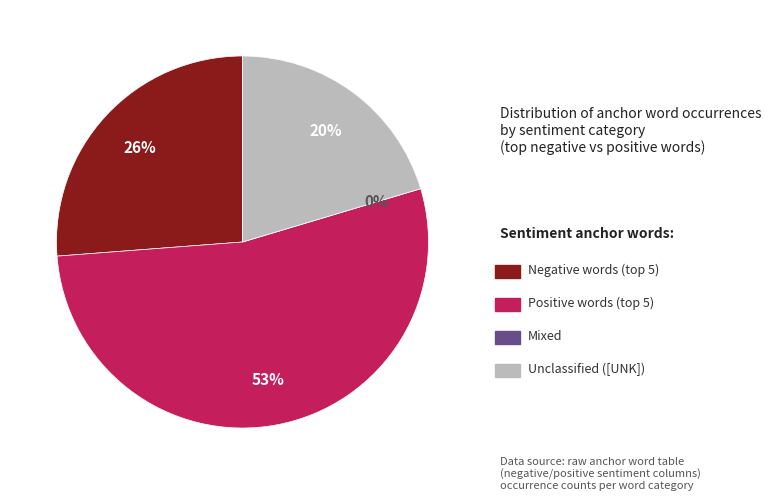

Do shit and terrifying together represent more than half of the pie?

No